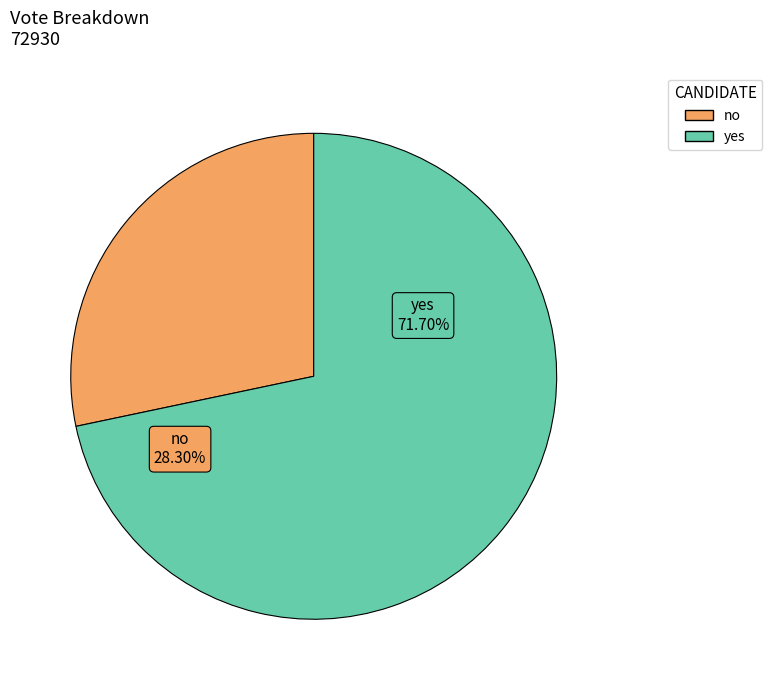

What percentage is the yes slice, to the nearest percent?

72%